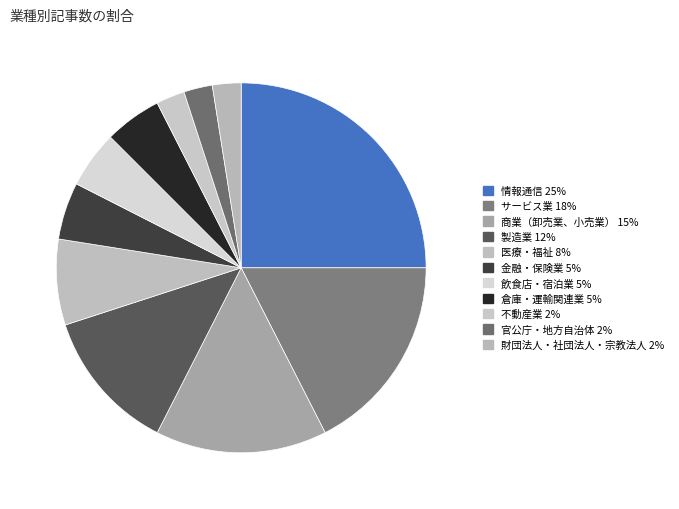

Does any single category account for the majority?

No